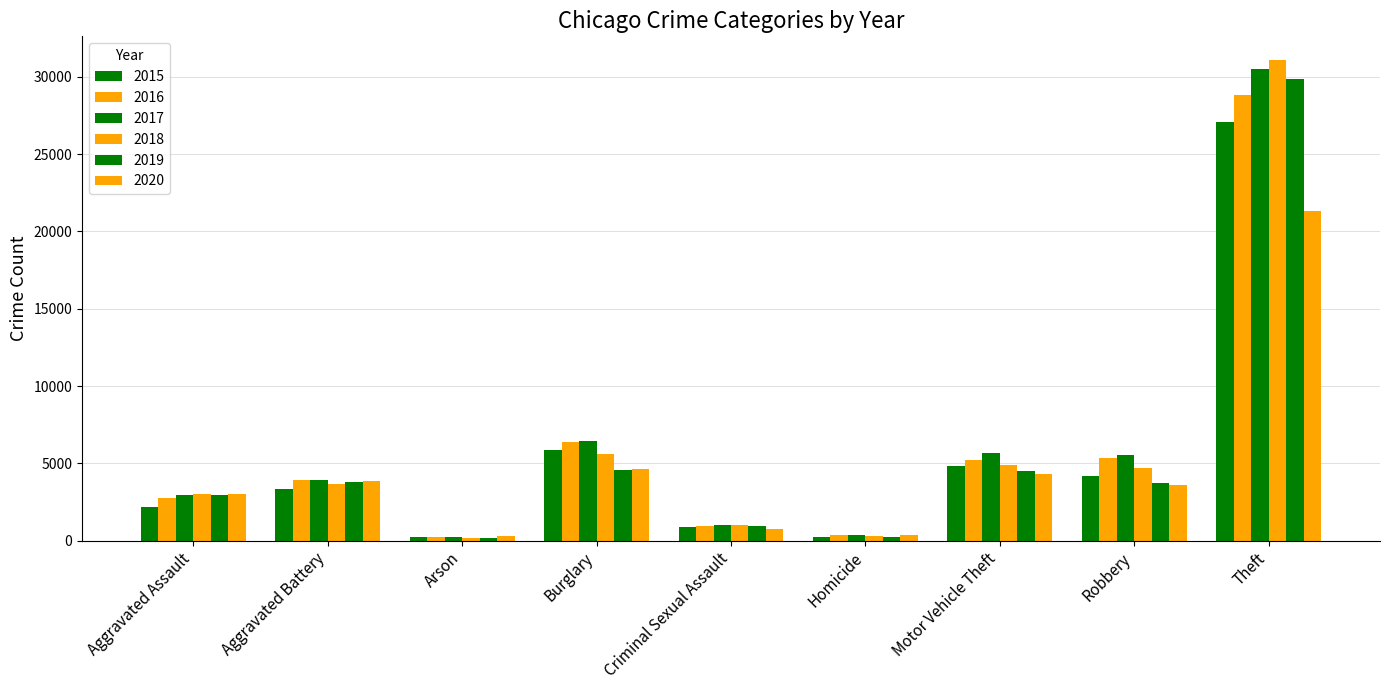

What position from the right is Arson?

7